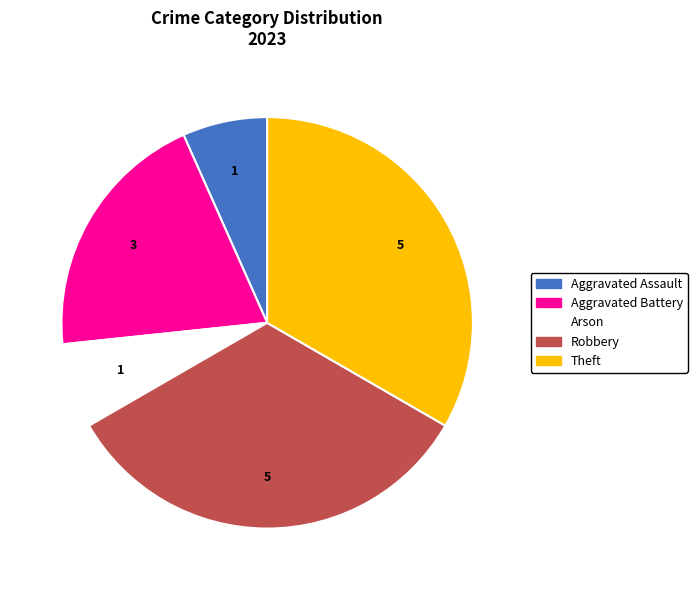

How many segments does this pie chart have?

5